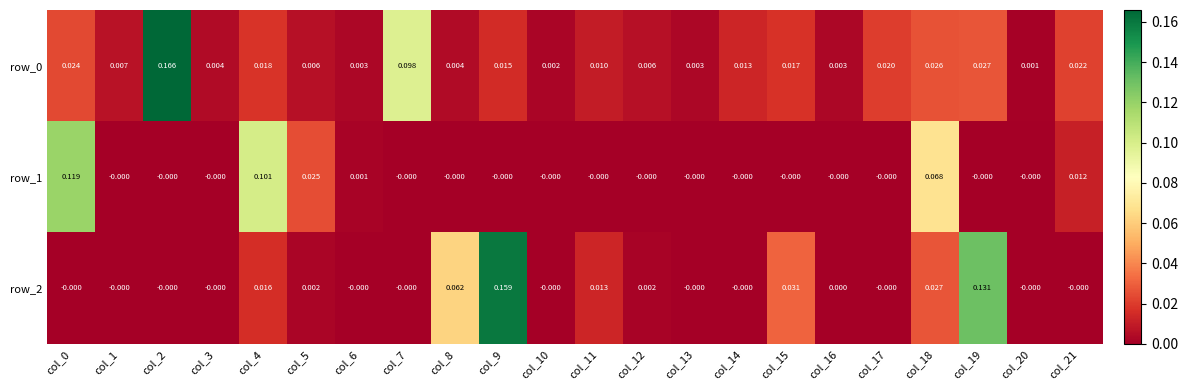

The value of row_1 at col_11 is -0.0. True or false?

True